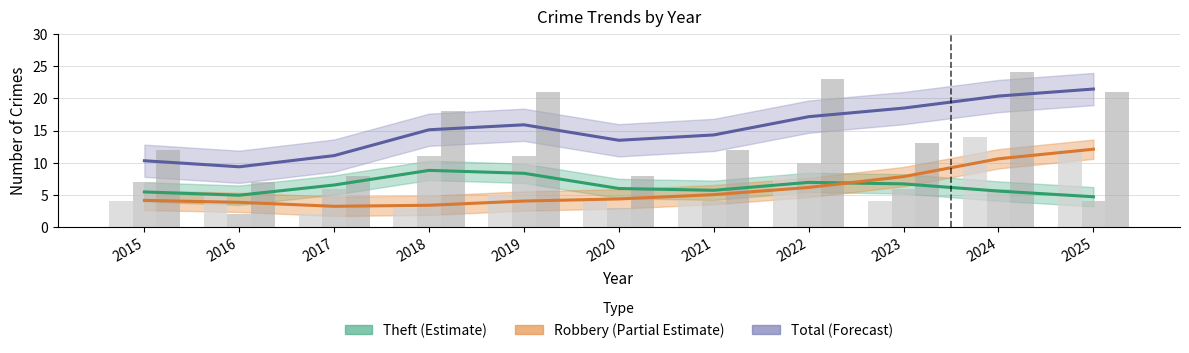

What is the minimum value for Theft (Estimate)?

4.7